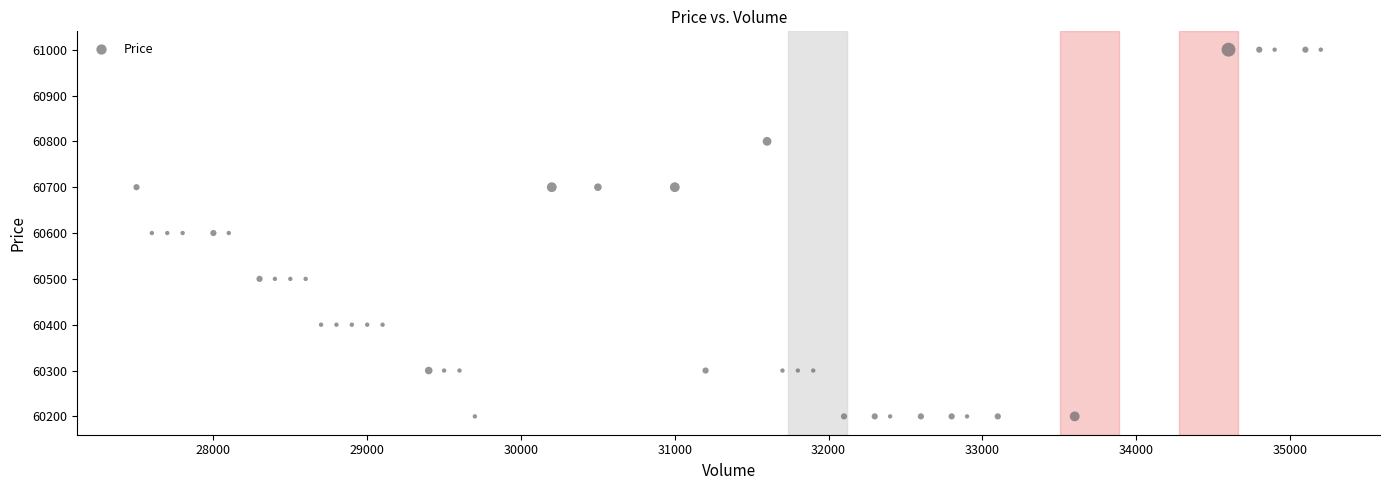

What is the range of X values (max minus min)?

7700